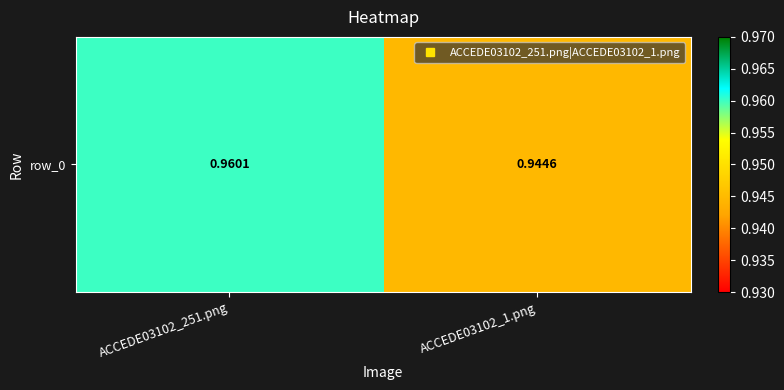

Reading left to right, what are all the values shown in this chart?

ACCEDE03102_251.png=1.0	ACCEDE03102_1.png=0.9